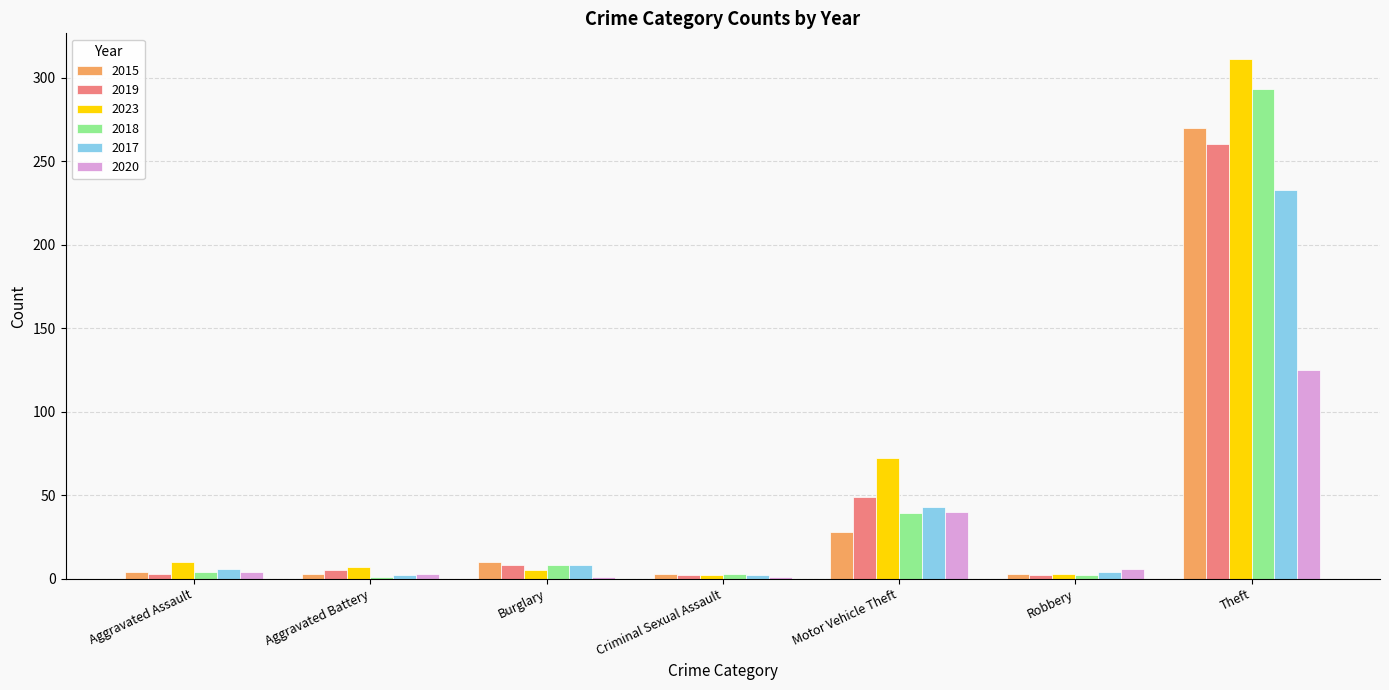

How many bars are there in each group?

6